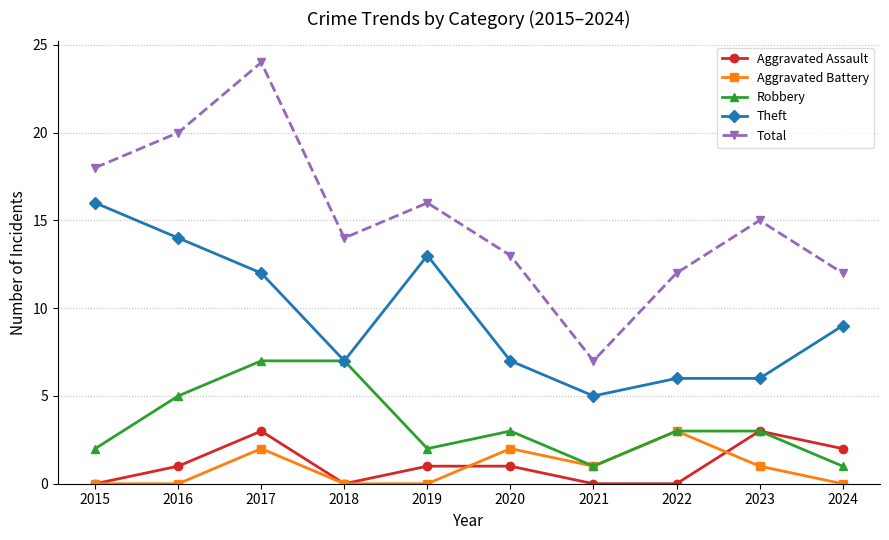

How many series are shown in this chart?

5